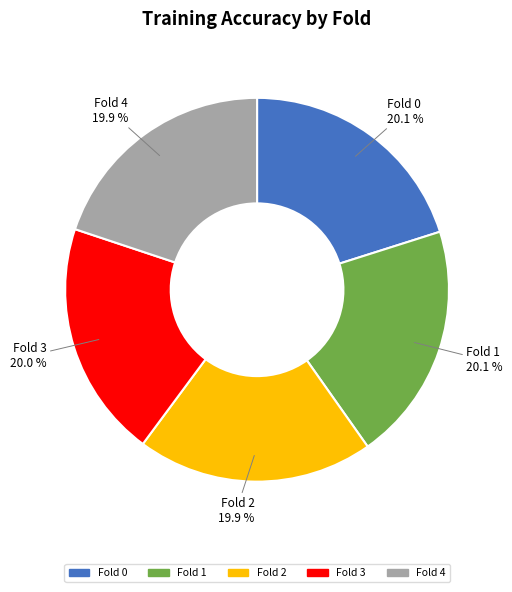

The Fold 2 slice represents 35% of the pie. True or false?

False